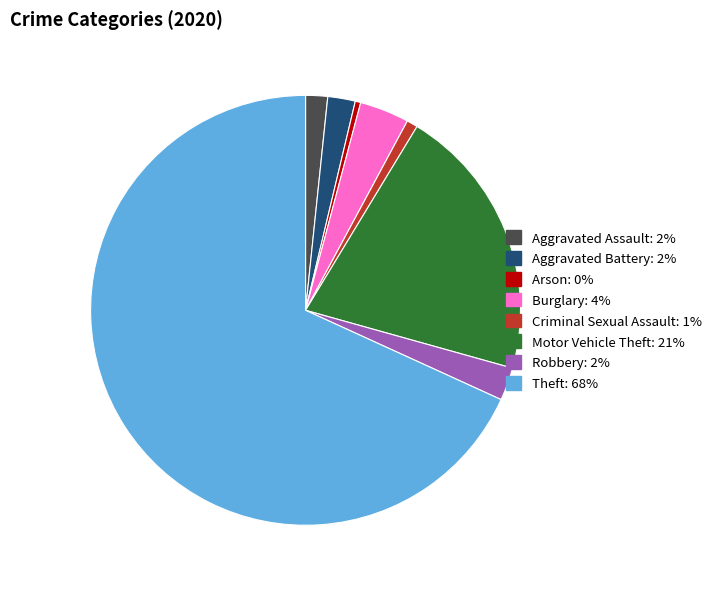

Which slice is the largest?

Theft